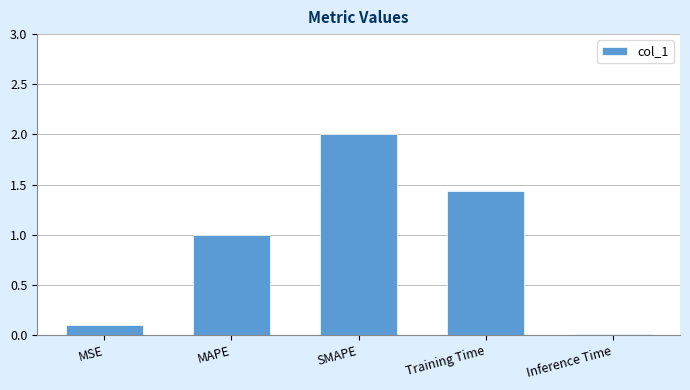

What is the sum of the values at SMAPE and Training Time?

3.4